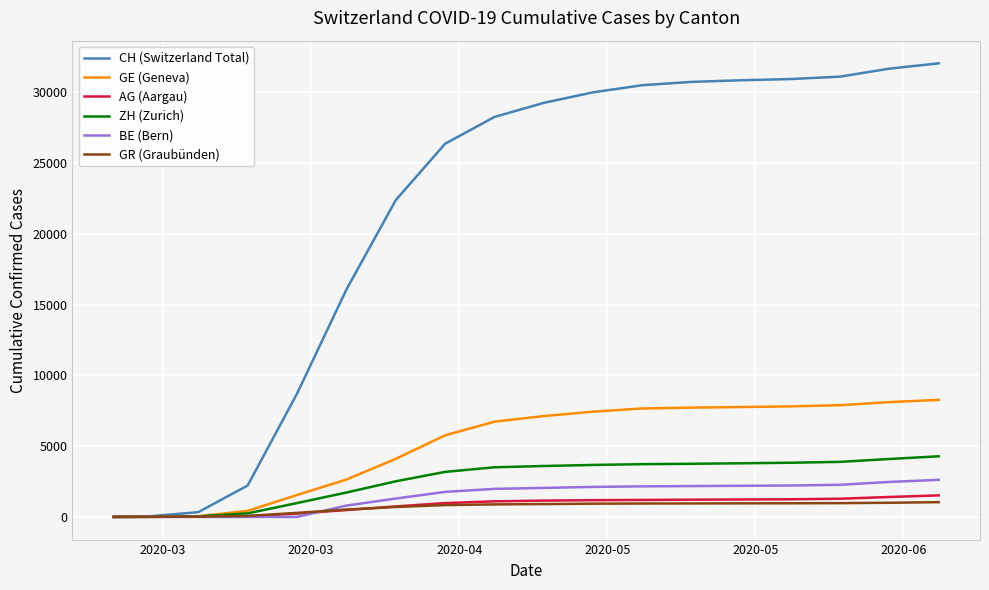

Which series has the largest total across all categories?

CH (Switzerland Total)